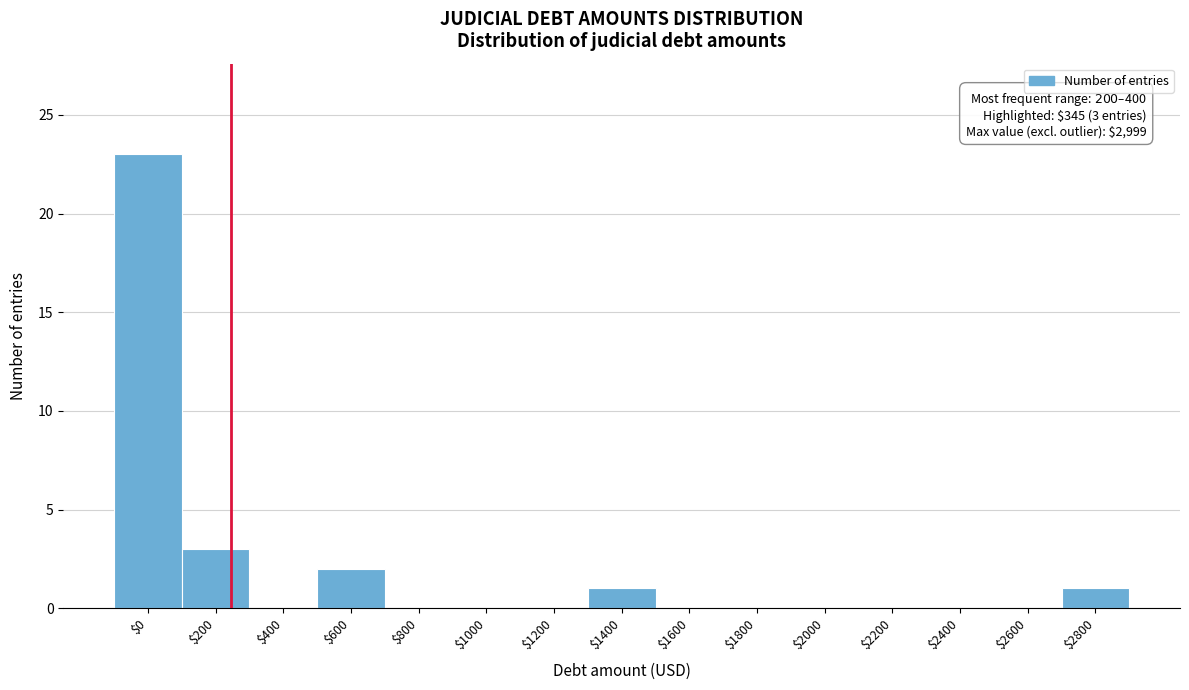

At which label is the value closest to 11?

$200